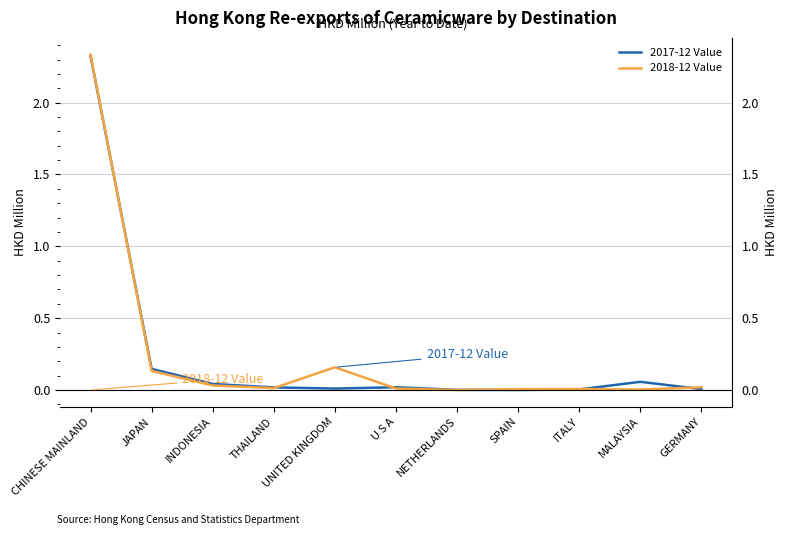

In 2017-12 Value, how many points are higher than both neighbors (excluding endpoints)?

2